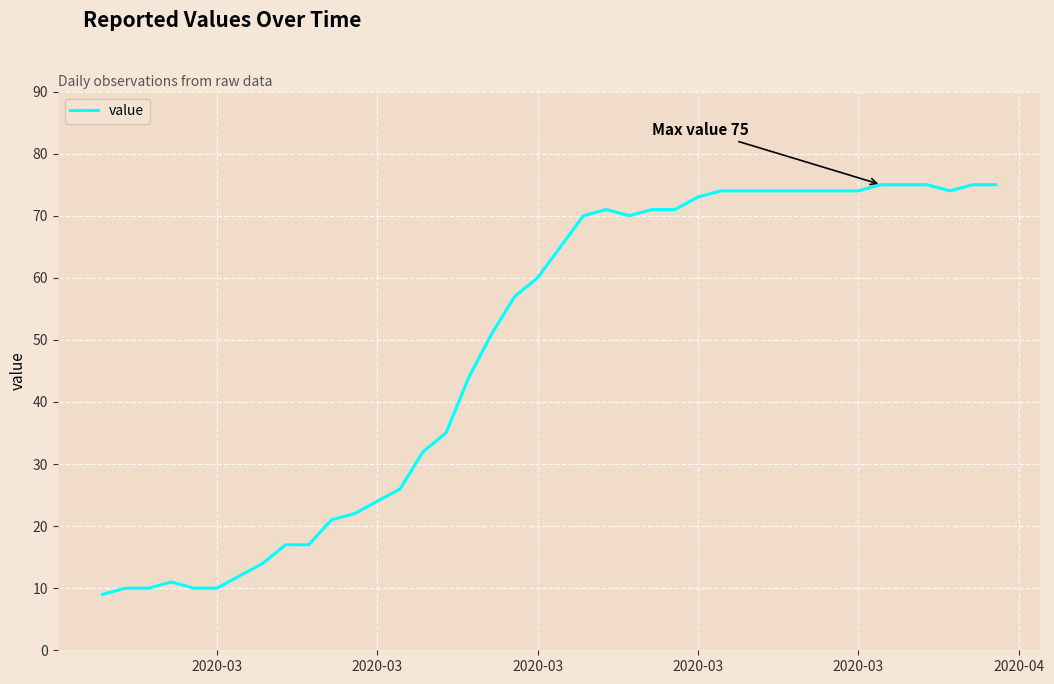

What is the maximum value shown in the chart?

75